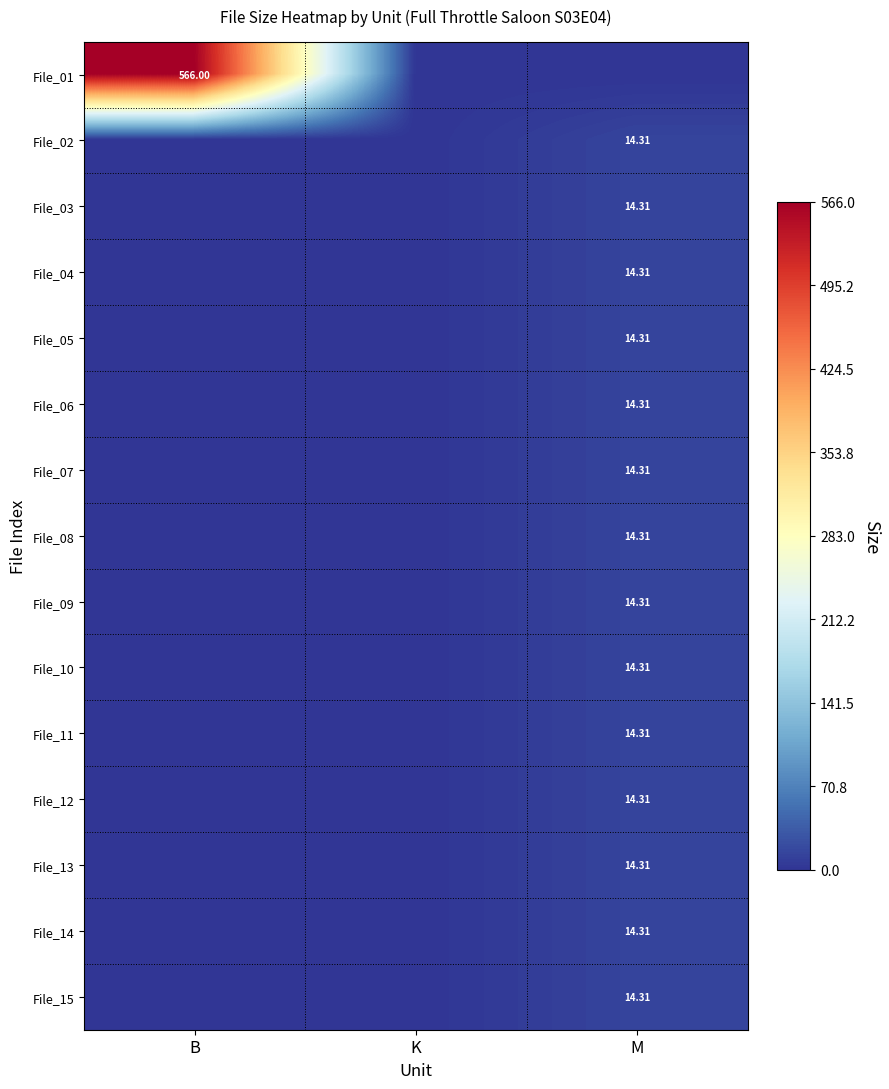

What is the difference between the maximum and minimum values in the File_10 series?

14.3